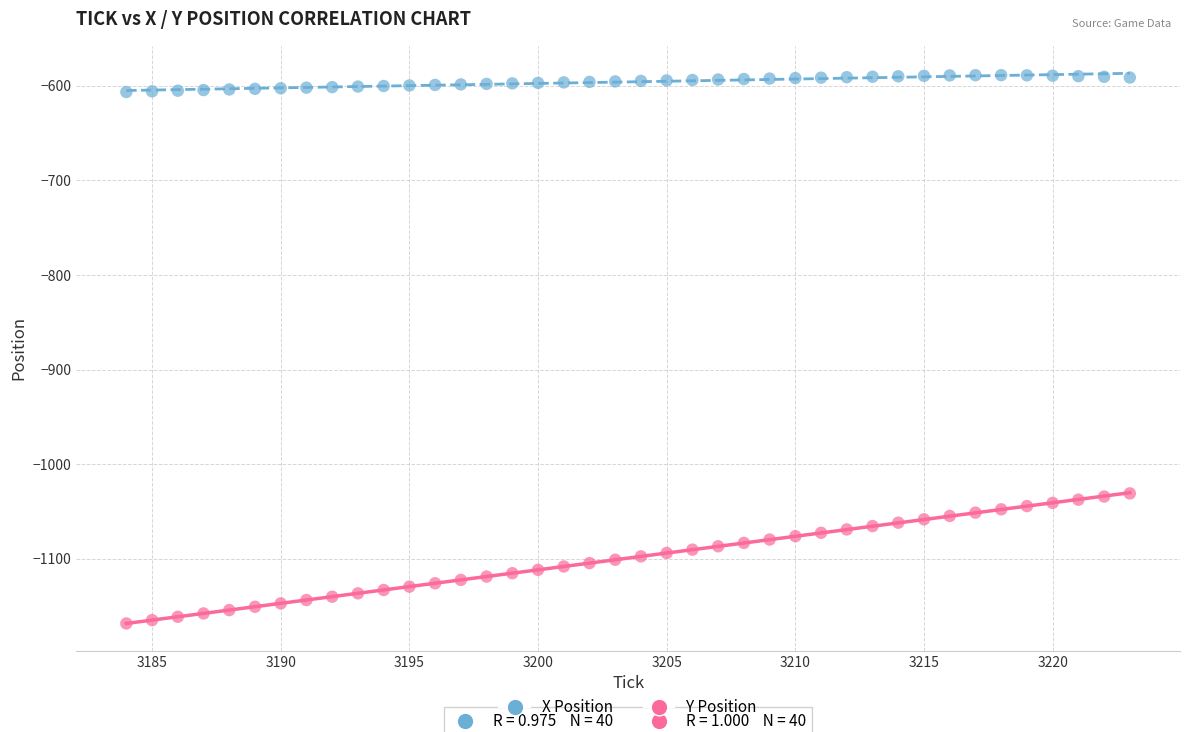

Which series contains the lowest Y value?

Y Position